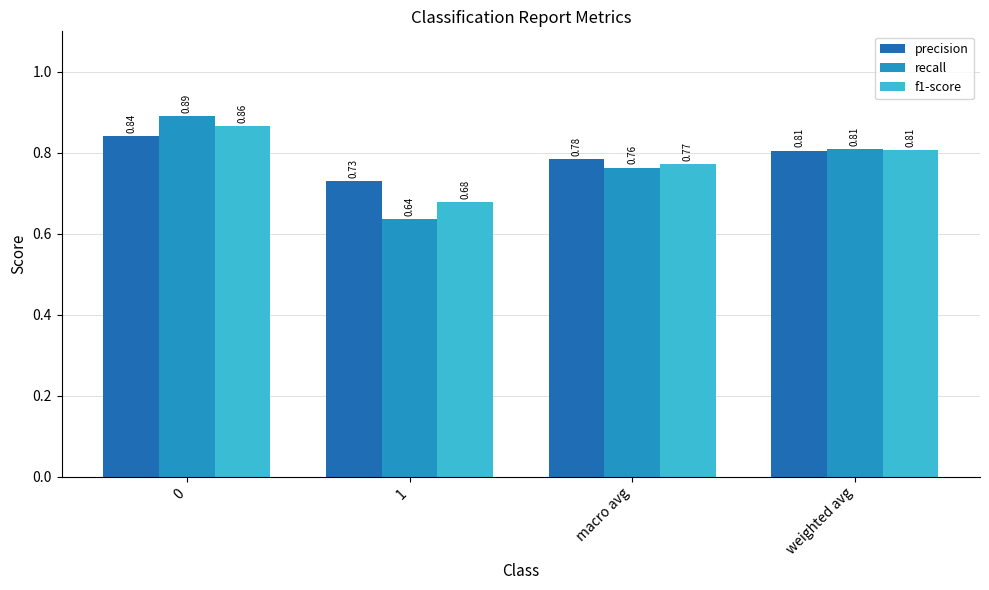

Which series changed the most between 1 and macro avg?

recall